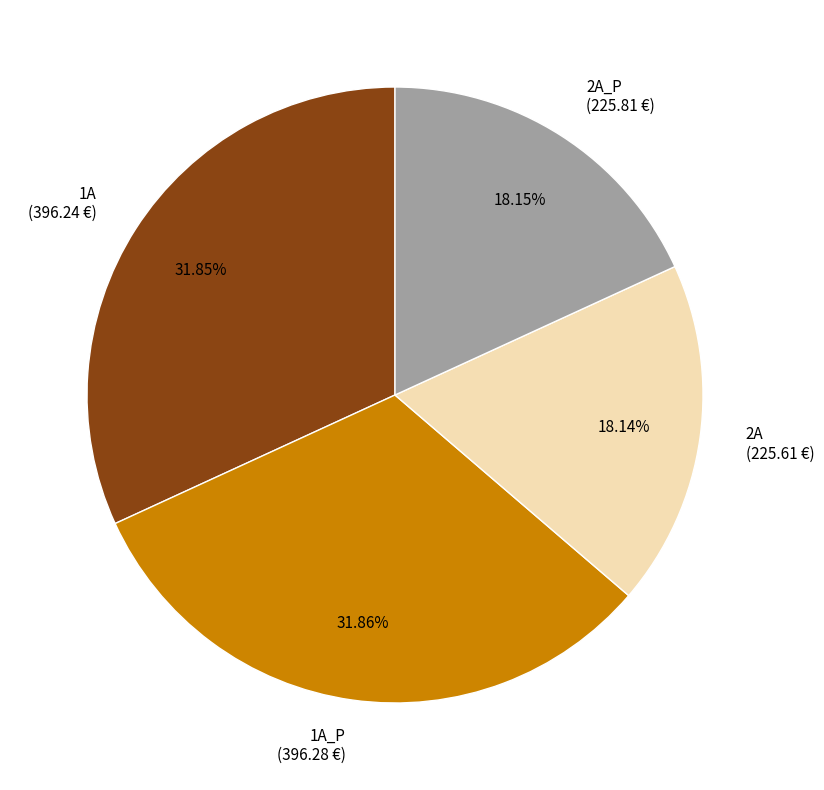

Is 1A_P (396.28 €) the majority of the pie?

No